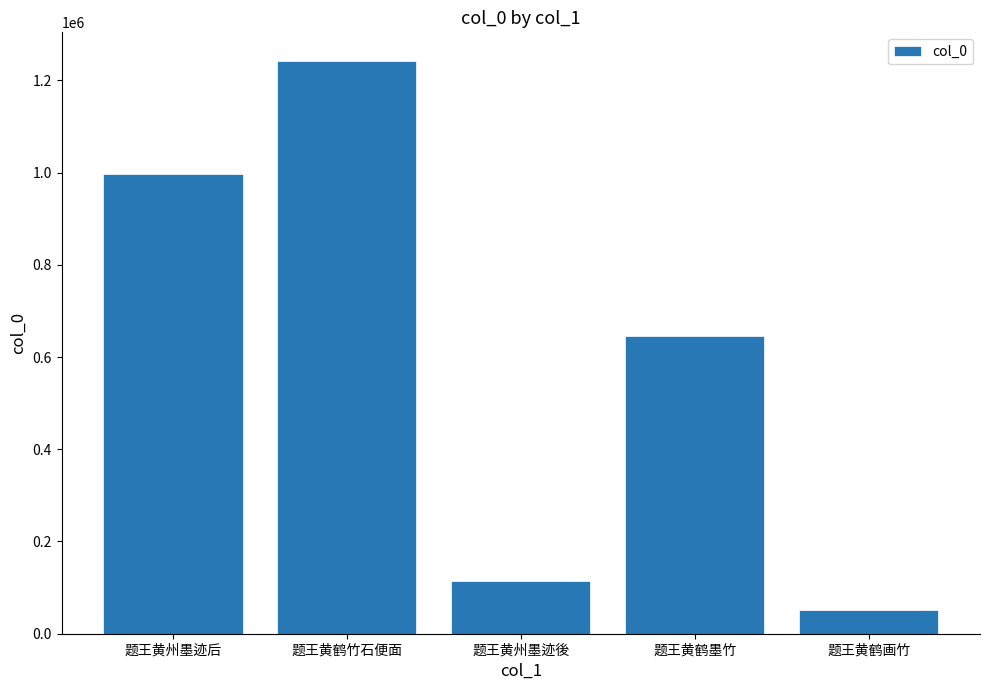

Does the chart contain any negative values?

No